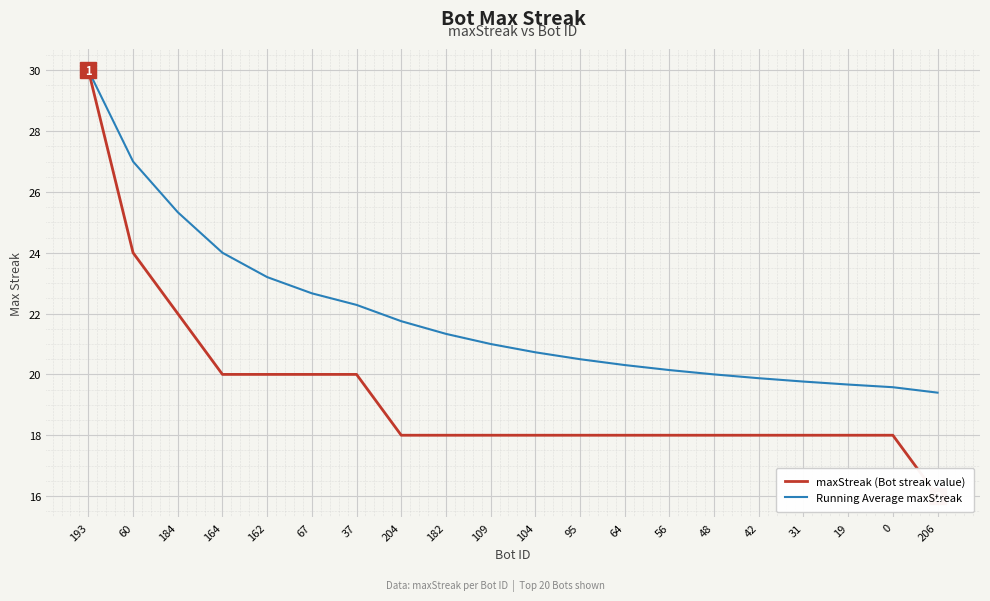

True or false: maxStreak (Bot streak value) and Running Average maxStreak cross at least once.

False